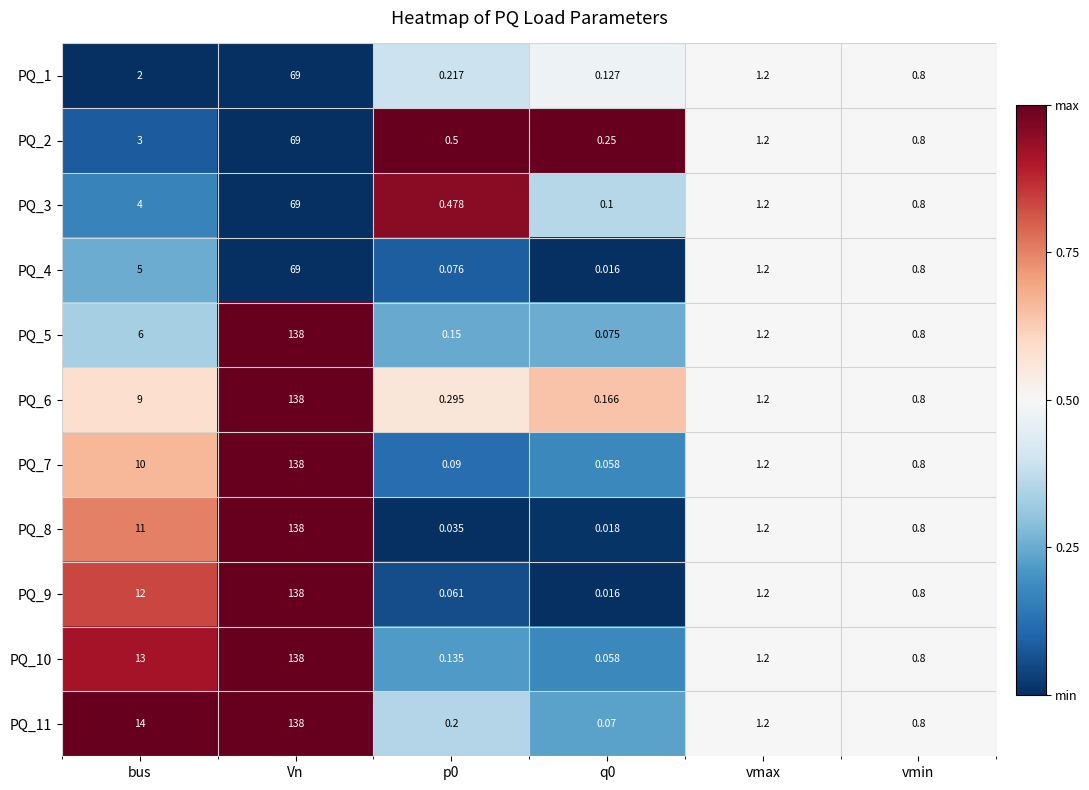

At which label is PQ_2 closest to 34?

bus